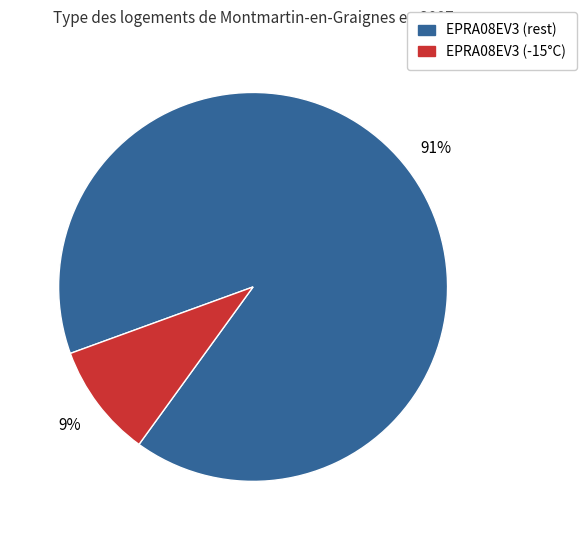

Is there any slice that represents more than half of the pie?

Yes